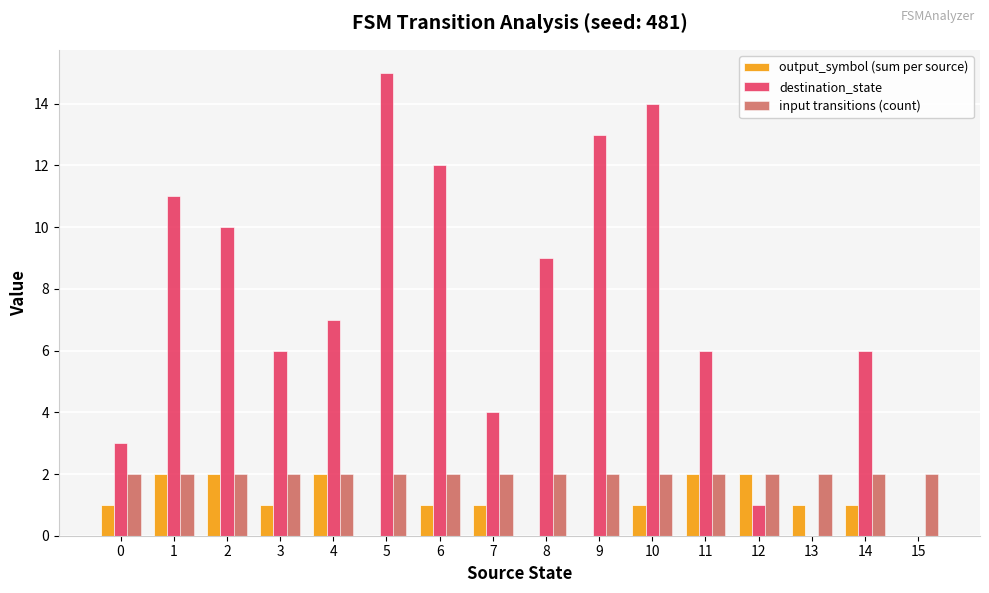

Which series has the largest range (max minus min)?

destination_state